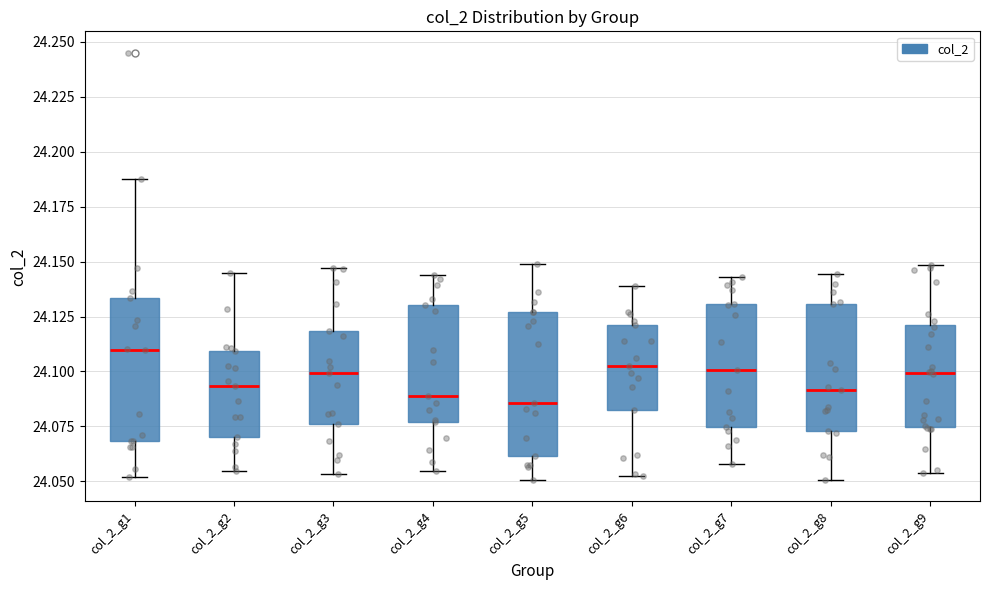

Reading left to right, read every box against the y-axis: the position of its median line, the range the box covers, and the ends of its whiskers. The values are not printed on the chart, so give them approximately, as read against the axis.

col_2_g1: median 24.110, box 24.070 to 24.135, whiskers 24.050 to 24.185
col_2_g2: median 24.095, box 24.070 to 24.110, whiskers 24.055 to 24.145
col_2_g3: median 24.100, box 24.075 to 24.120, whiskers 24.055 to 24.145
col_2_g4: median 24.090, box 24.075 to 24.130, whiskers 24.055 to 24.145
col_2_g5: median 24.085, box 24.060 to 24.125, whiskers 24.050 to 24.150
col_2_g6: median 24.100, box 24.085 to 24.120, whiskers 24.055 to 24.140
col_2_g7: median 24.100, box 24.075 to 24.130, whiskers 24.060 to 24.145
col_2_g8: median 24.090, box 24.075 to 24.130, whiskers 24.050 to 24.145
col_2_g9: median 24.100, box 24.075 to 24.120, whiskers 24.055 to 24.150